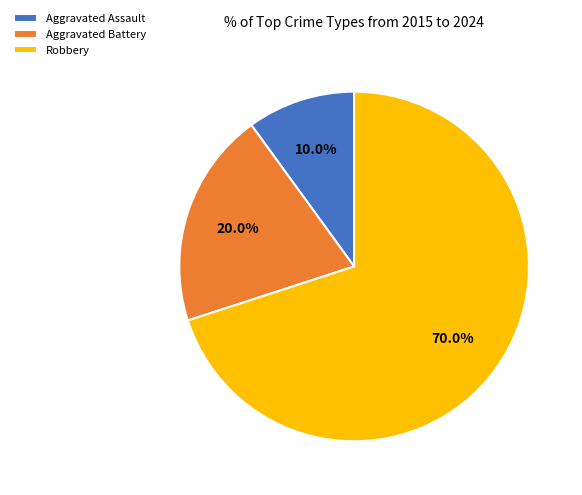

To the nearest percent, what is the difference between the Aggravated Assault and Robbery slice percentages?

60%